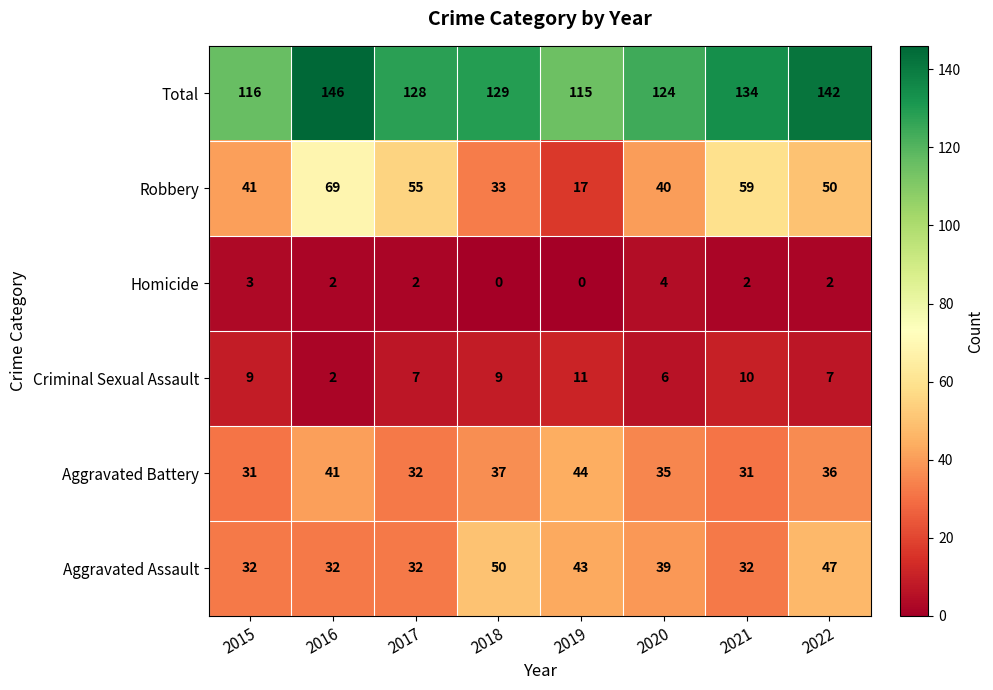

Count the number of categories in the chart.

8